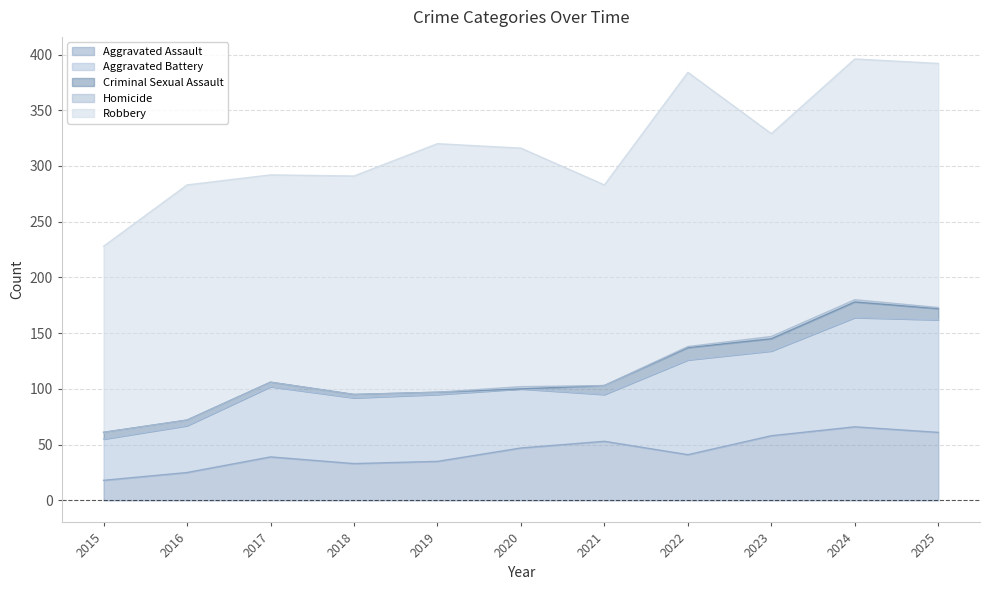

Where does the Aggravated Battery series first go above 60?

2017